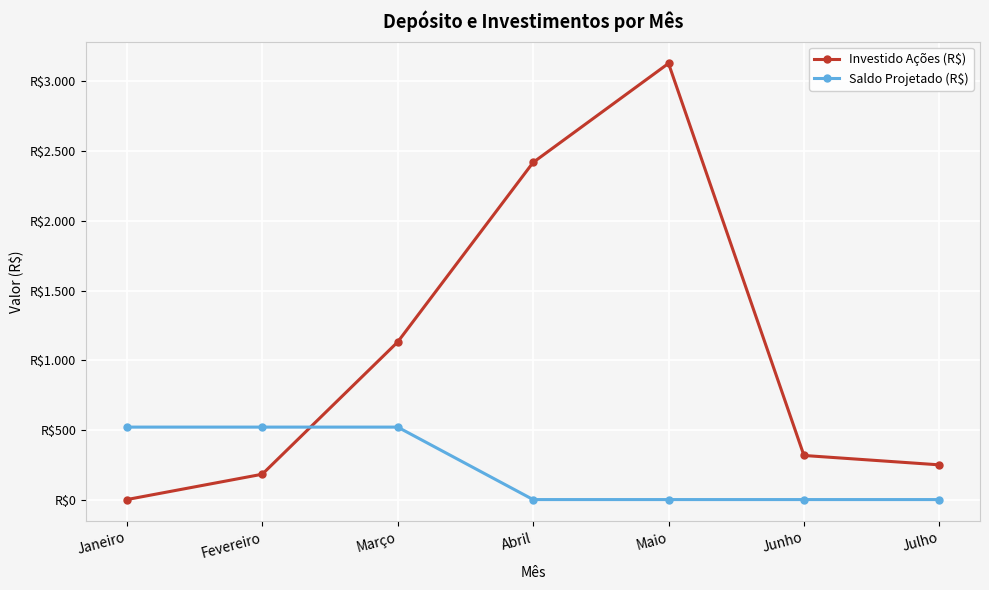

What is the difference between the Investido Ações (R$) values at Maio and Junho?

2813.2